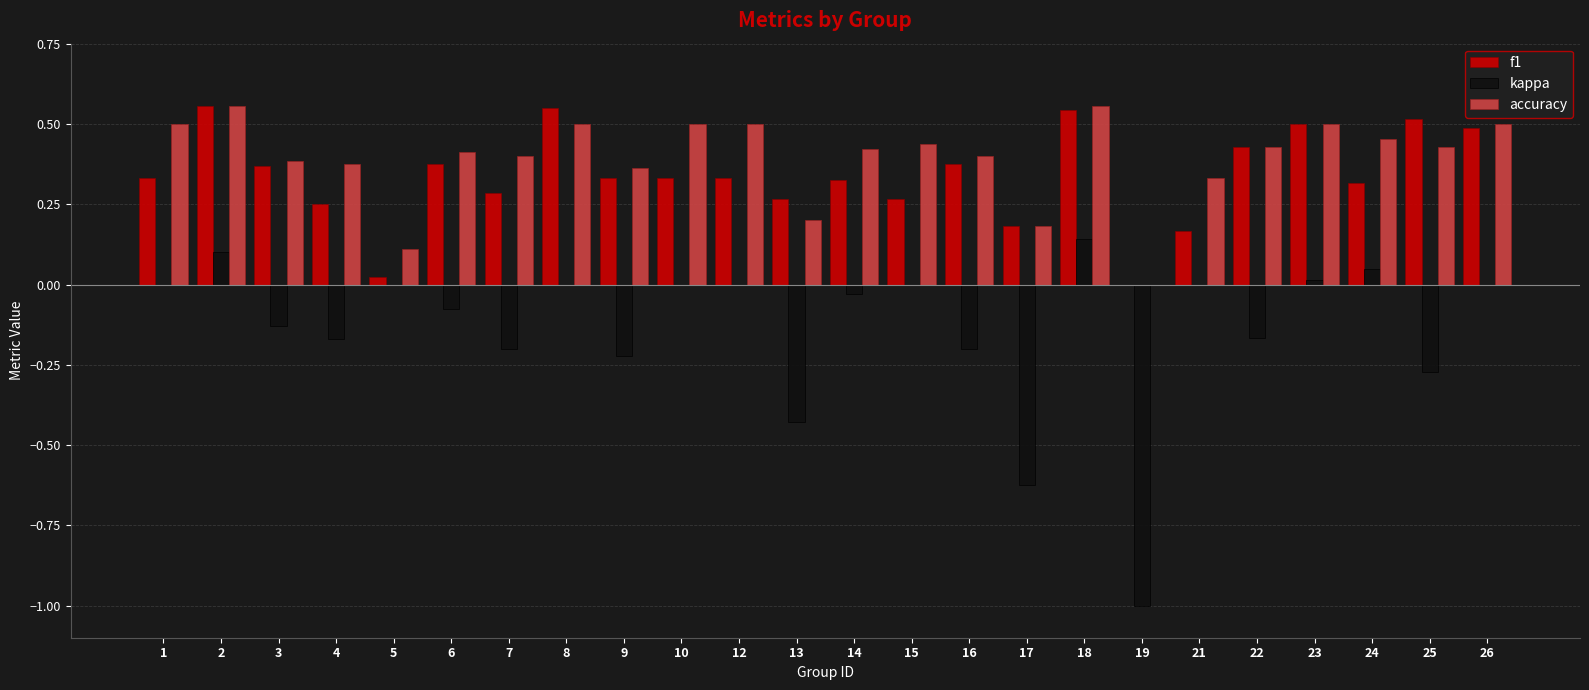

Count the number of data series in this chart.

3